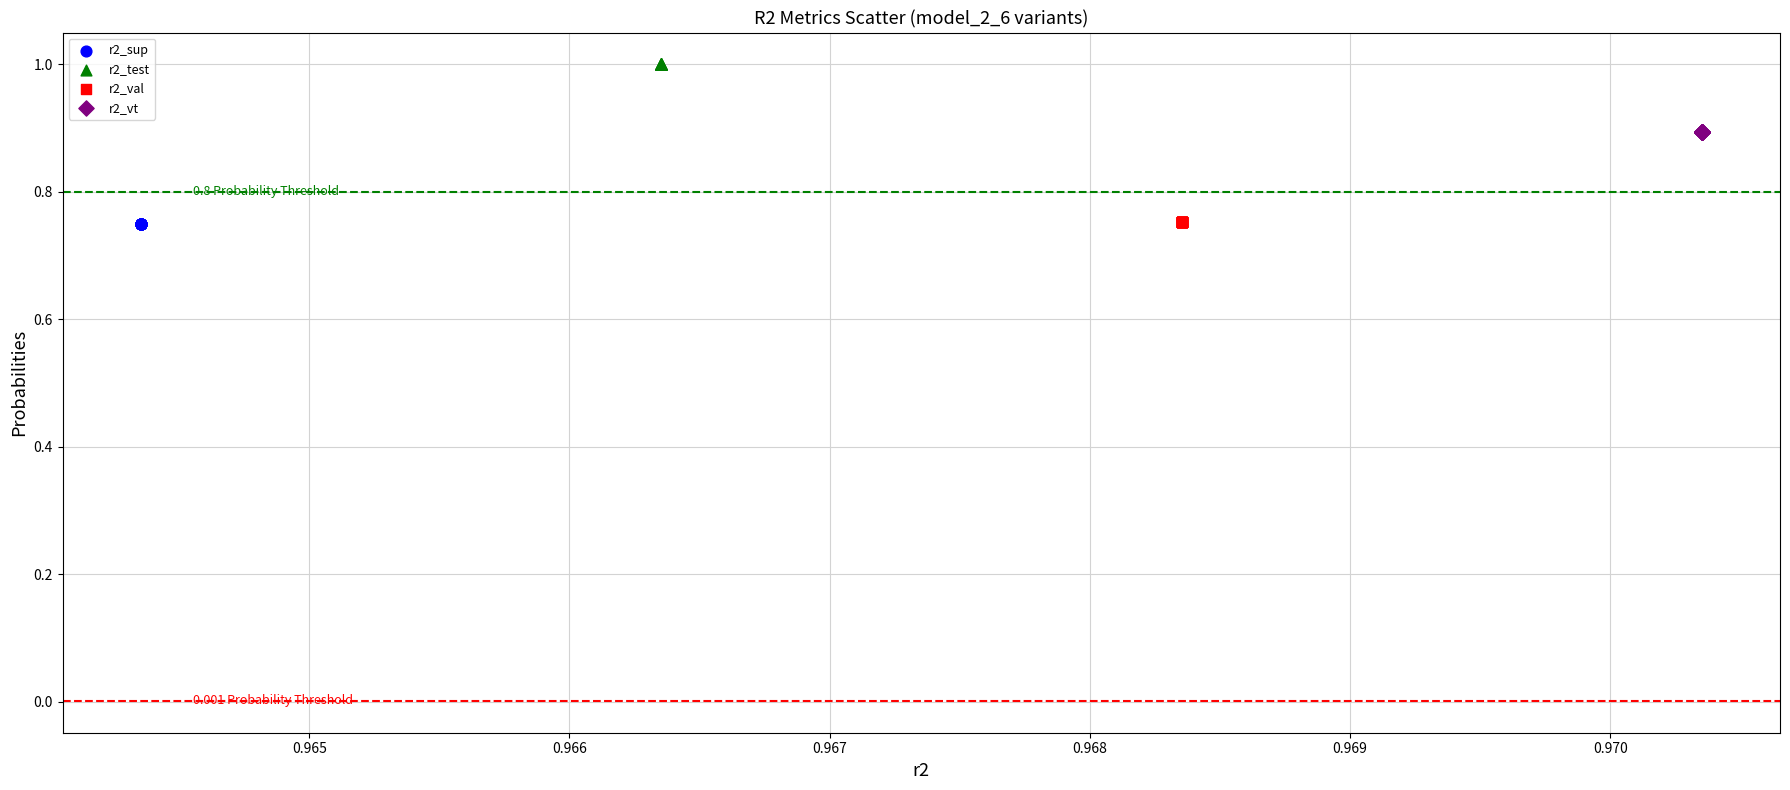

What are all the series names shown in the legend?

r2_sup, r2_test, r2_val, r2_vt